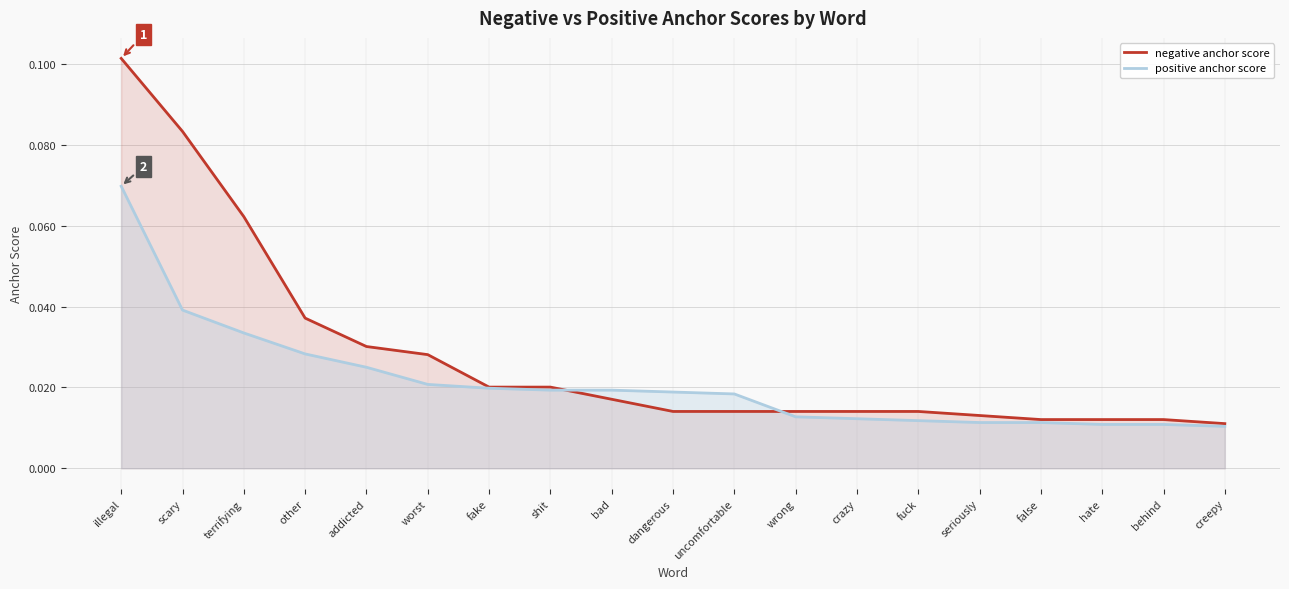

What position from the left is shit?

8